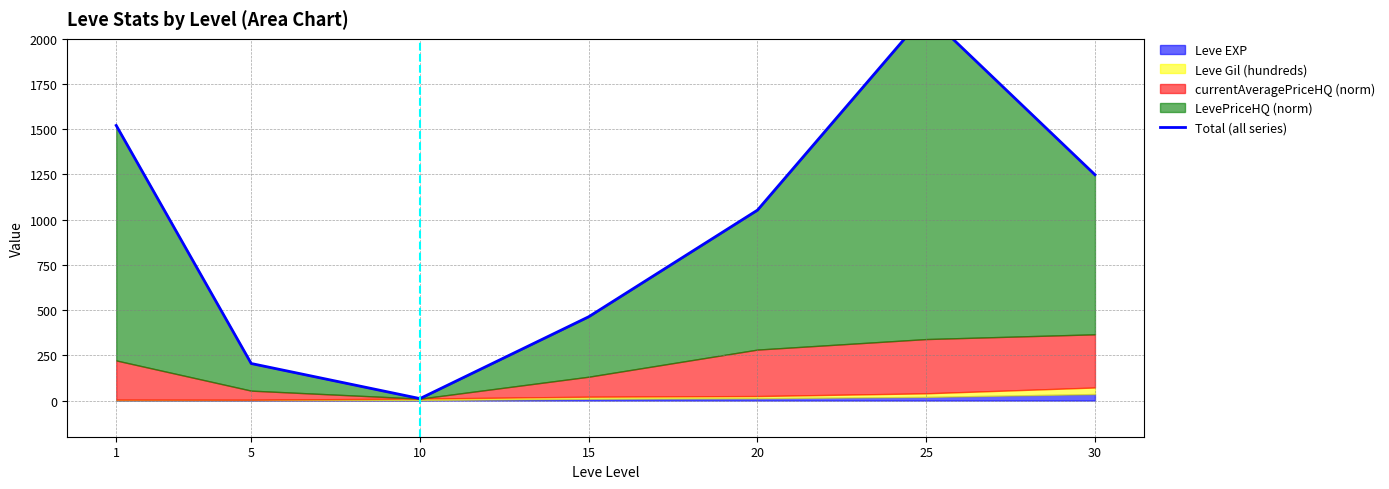

Rank the series at 30 from highest to lowest value.

LevePriceHQ (norm), currentAveragePriceHQ (norm), Leve Gil (hundreds), Leve EXP